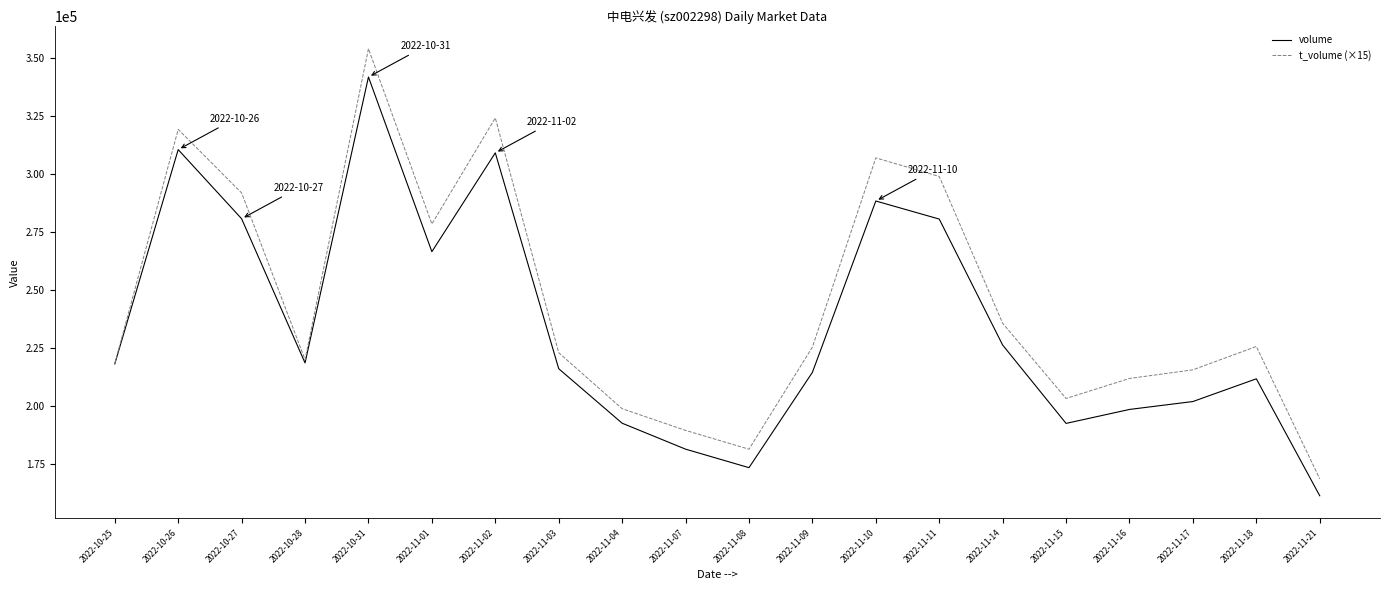

What are all the series names shown in the legend?

volume, t_volume (×15)